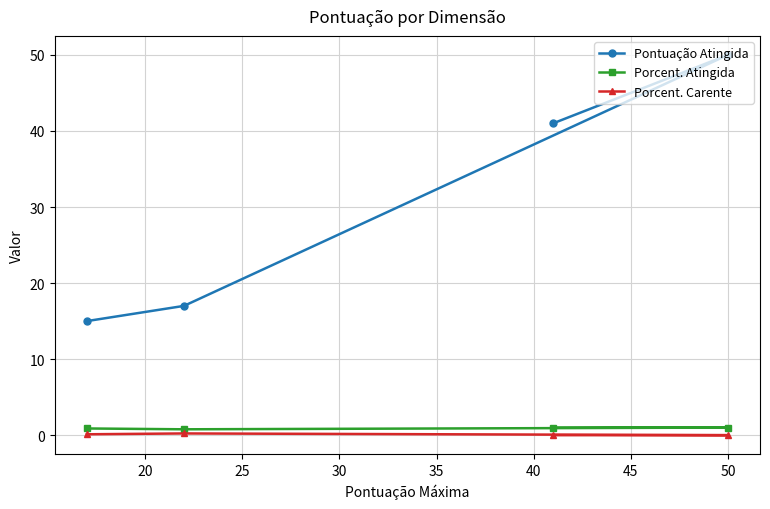

Which series has the largest total across all categories?

Pontuação Atingida